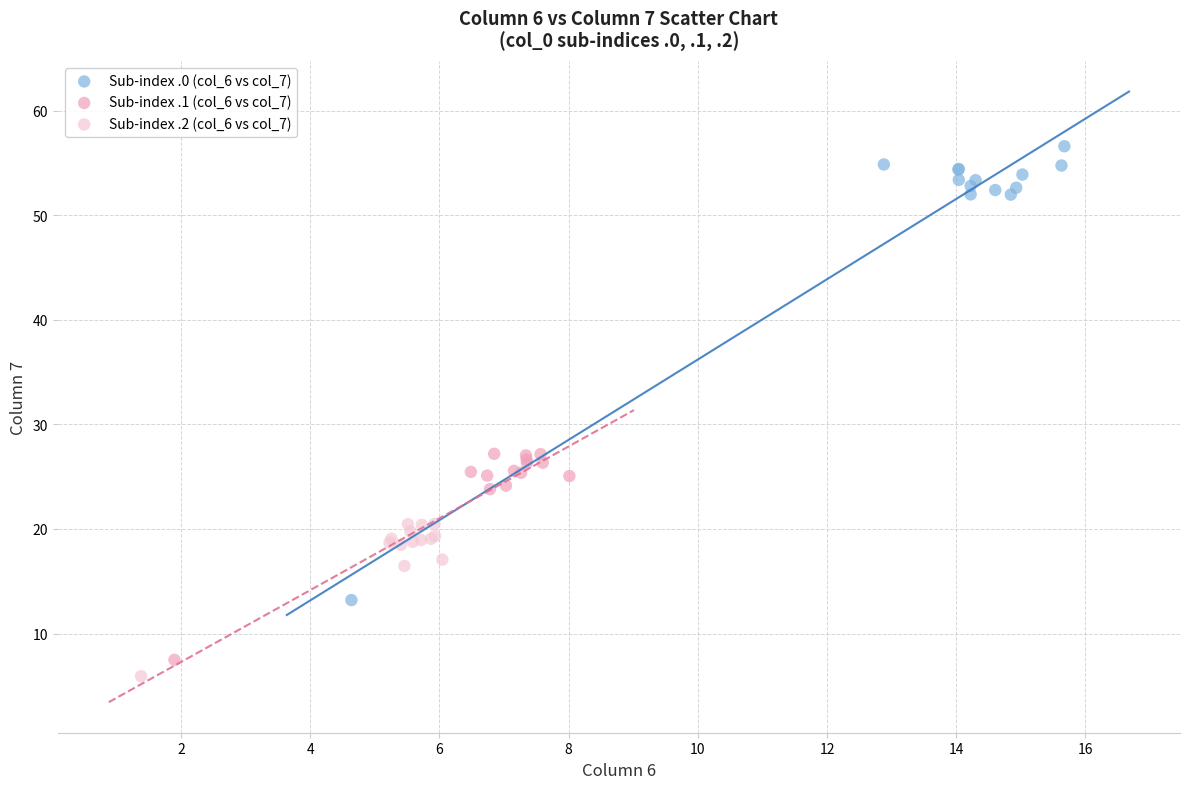

What are all the series names shown in the legend?

Sub-index .0 (col_6 vs col_7), Sub-index .1 (col_6 vs col_7), Sub-index .2 (col_6 vs col_7)